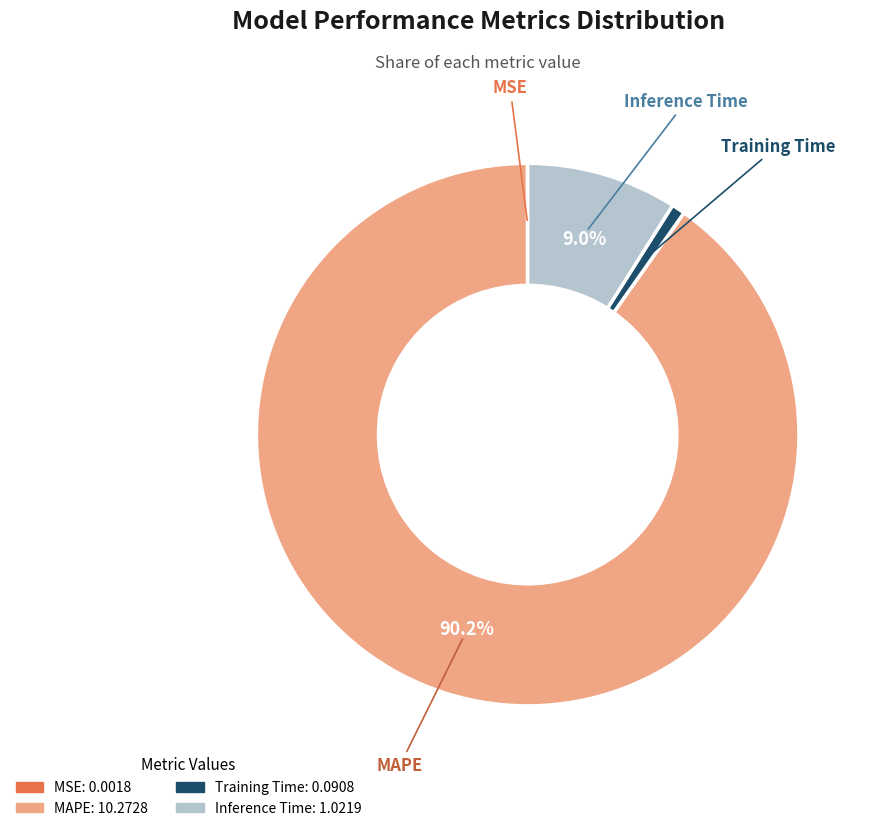

Is there a majority slice in this chart?

Yes